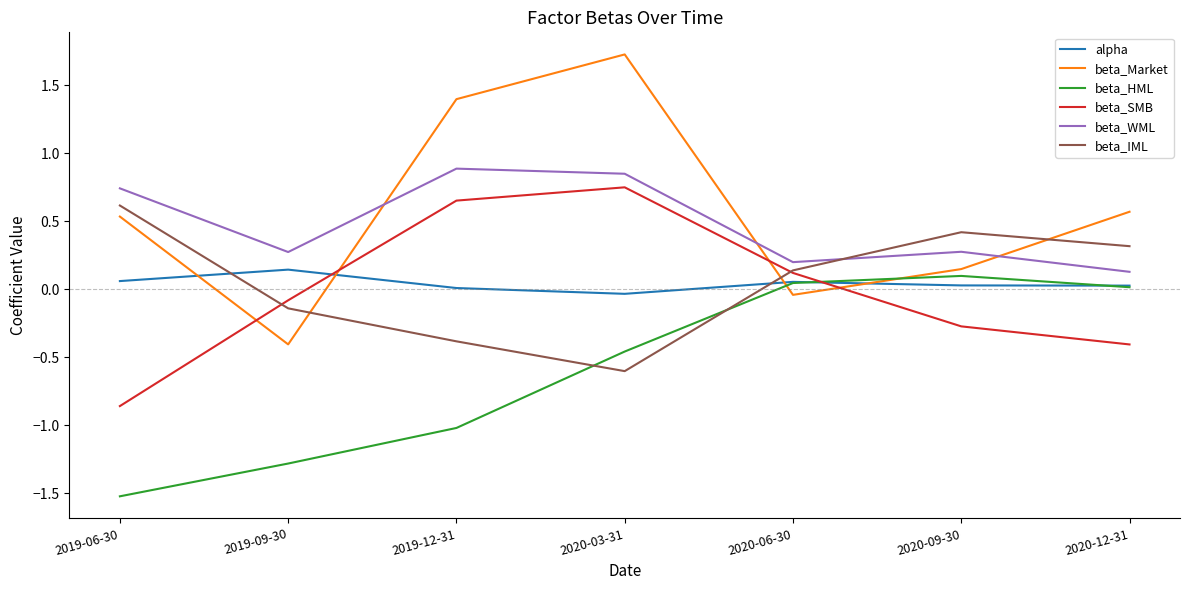

What position from the left is 2019-09-30?

2